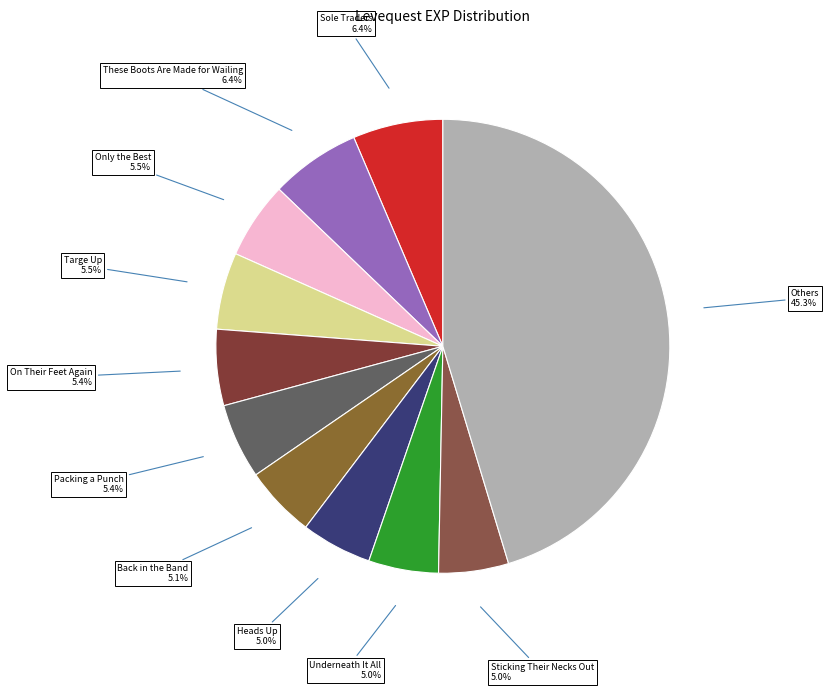

Approximately how many times larger is the value at These Boots Are Made for Wailing compared to Back in the Band?

1.3